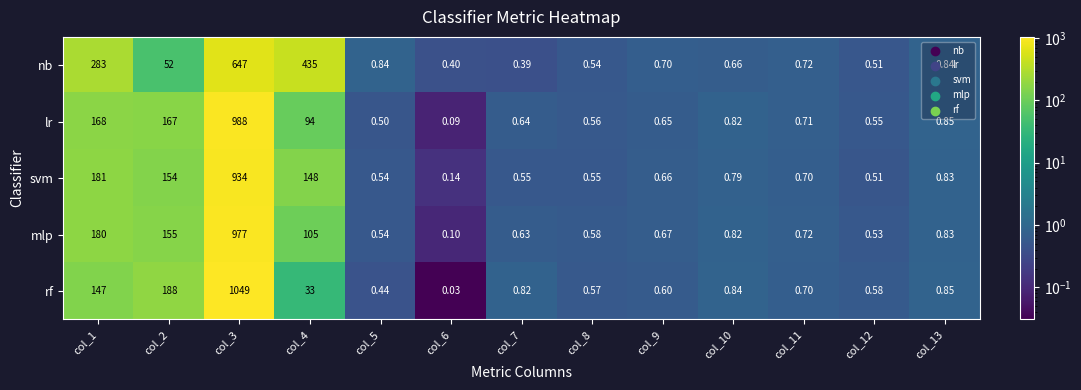

Which series has the largest total across all categories?

nb